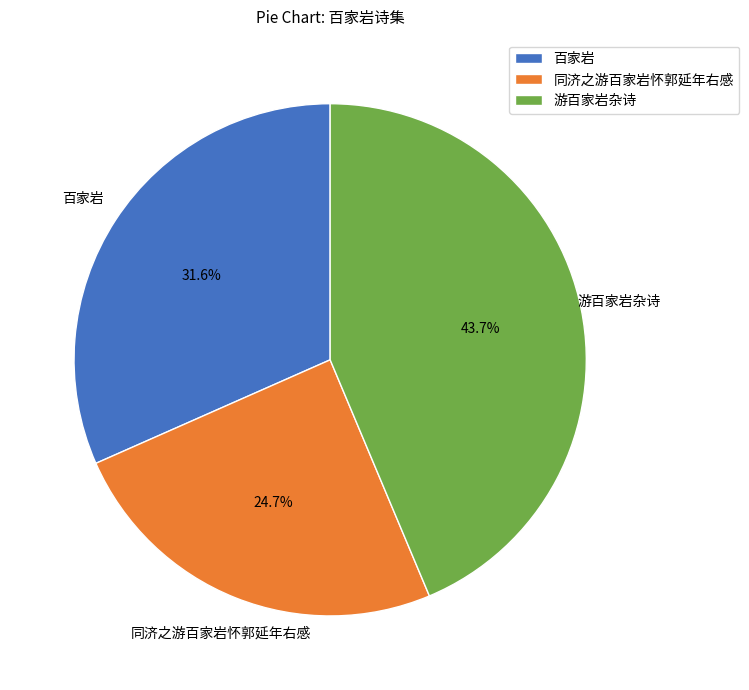

To the nearest percent, what portion does 同济之游百家岩怀郭延年右感 represent?

25%